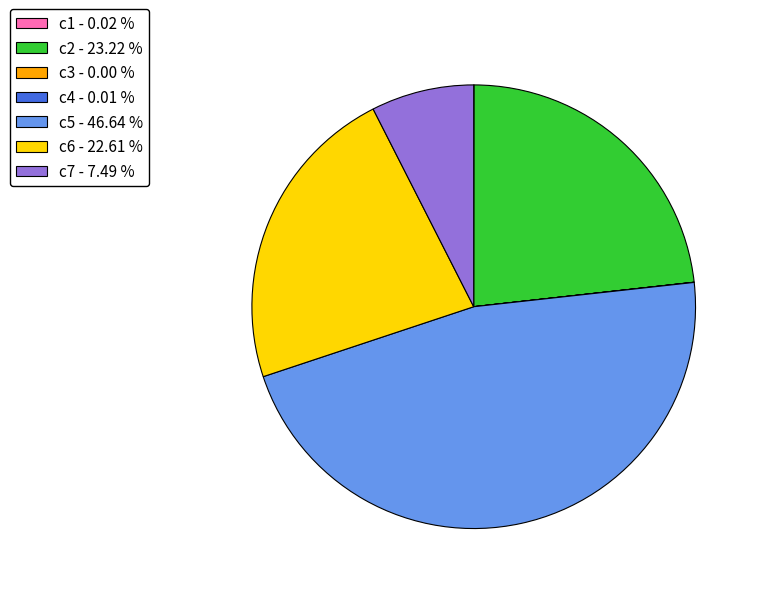

Approximately how many times larger is the value at c6 - 22.61 % compared to c5 - 46.64 %?

0.5